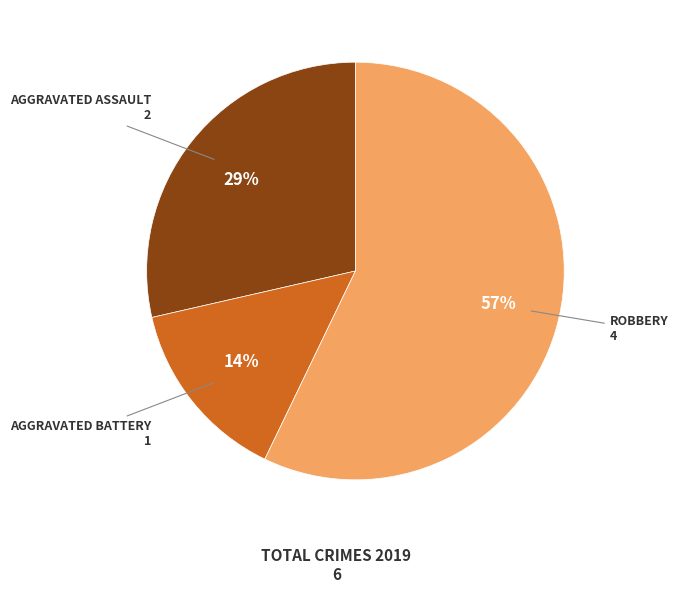

To the nearest percent, what is the difference between the largest and smallest slice percentages?

43%